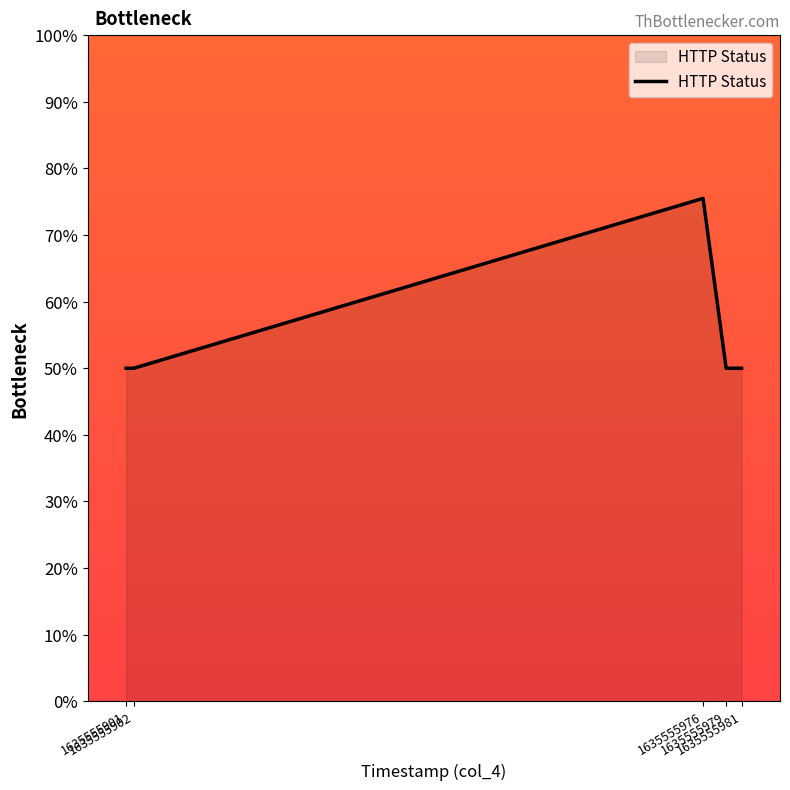

The chart shows a value of 83.7 at 1635555979. True or false?

False